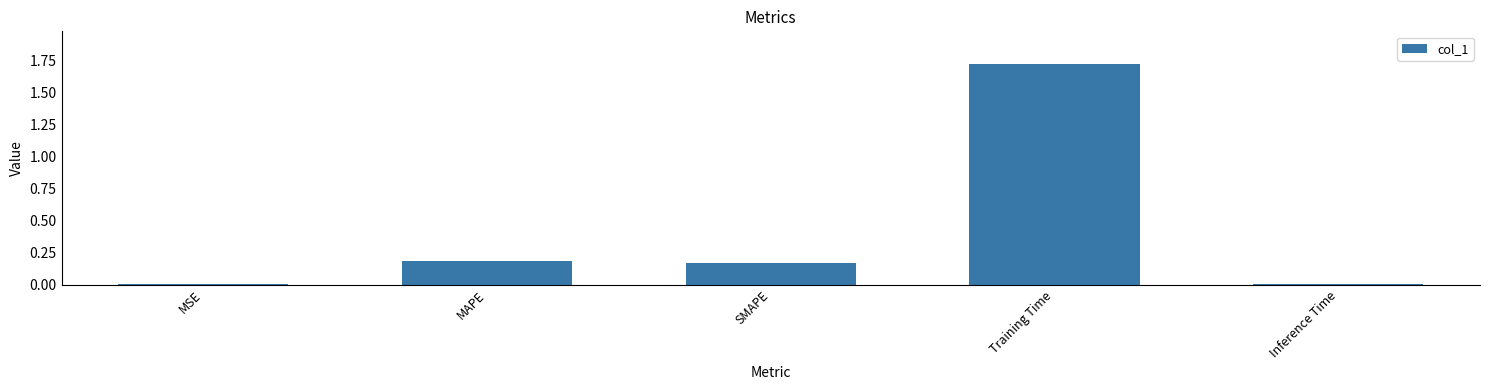

What is the label of the 5th bar from the right?

MSE